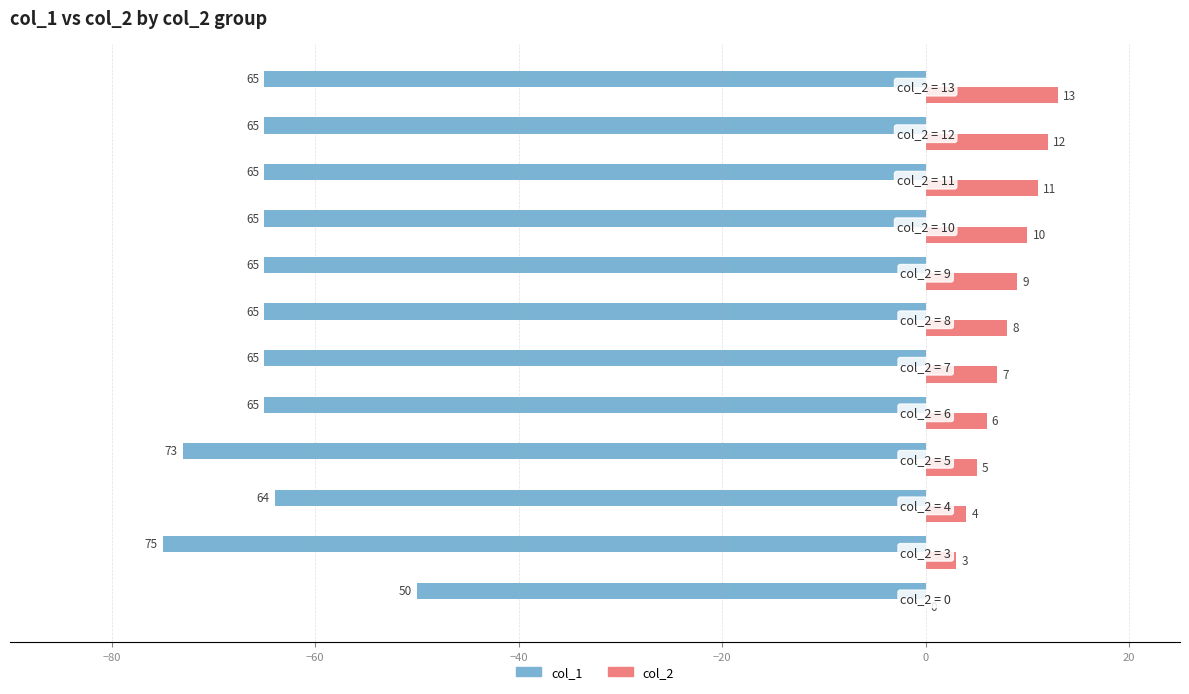

What is the sum of all col_2 values?

88